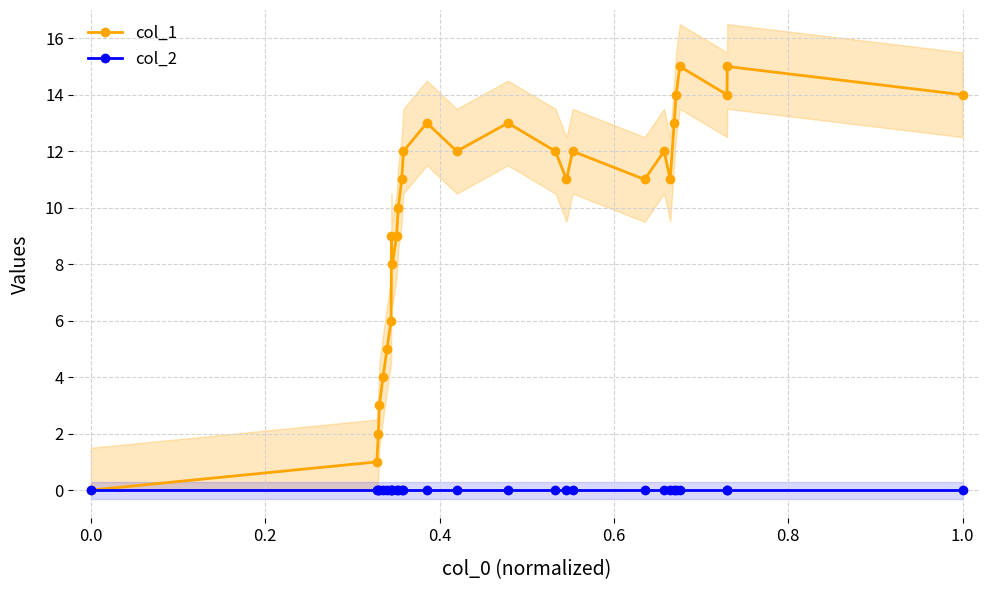

True or false: col_2 and col_1 intersect in this chart.

False